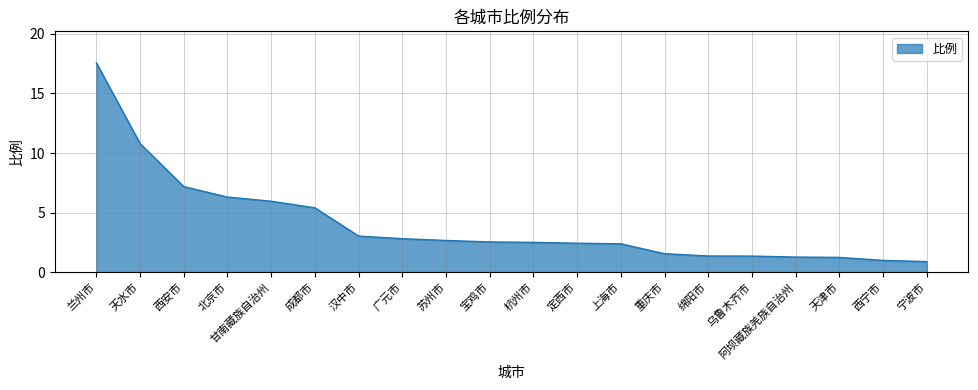

True or false: the data shows 2.5 at 杭州市.

True